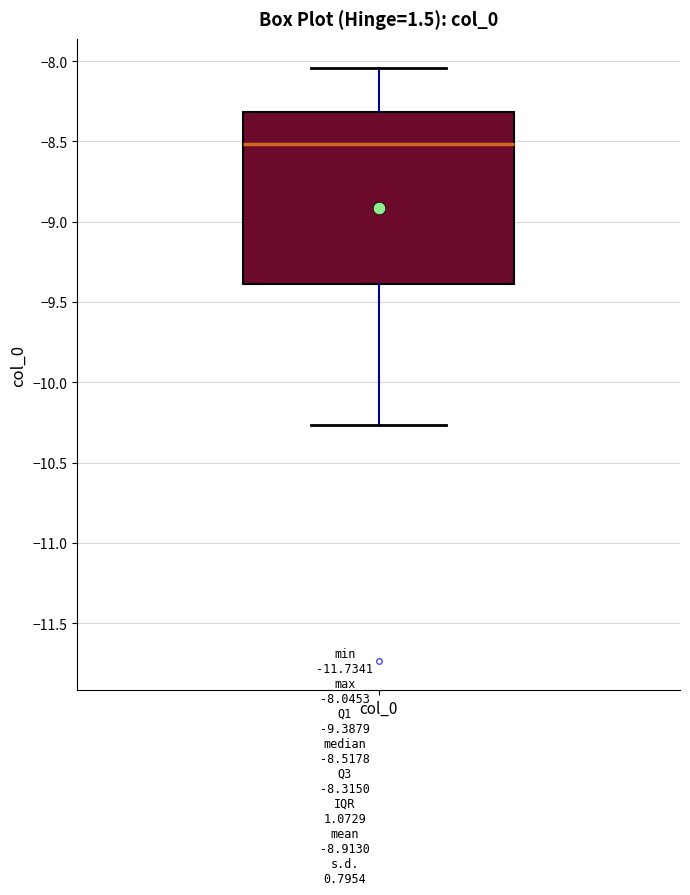

Read this box plot against the y-axis: the position of the median line, the range covered by the box, and the ends of both whiskers. The values are not printed on the chart, so give them approximately, as read against the axis.

median -8.50, box -9.40 to -8.30, whiskers -10.25 to -8.05